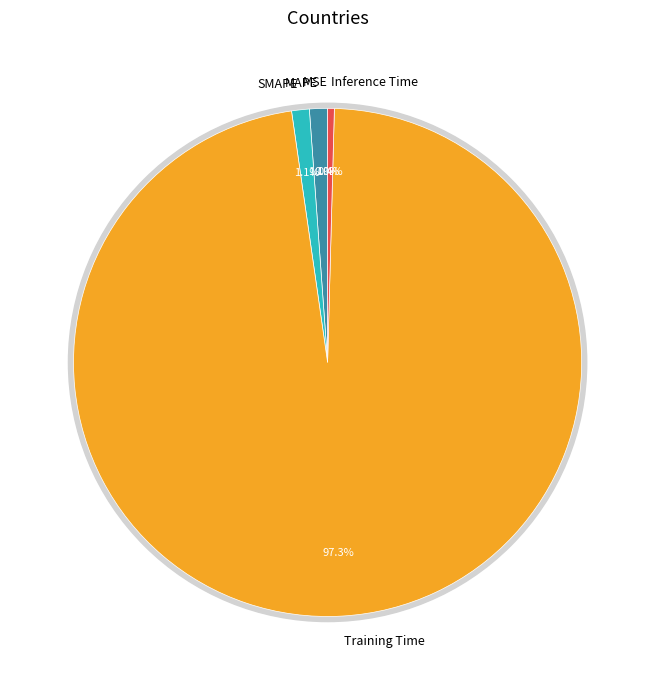

Is it true that SMAPE is 1% of the pie?

True